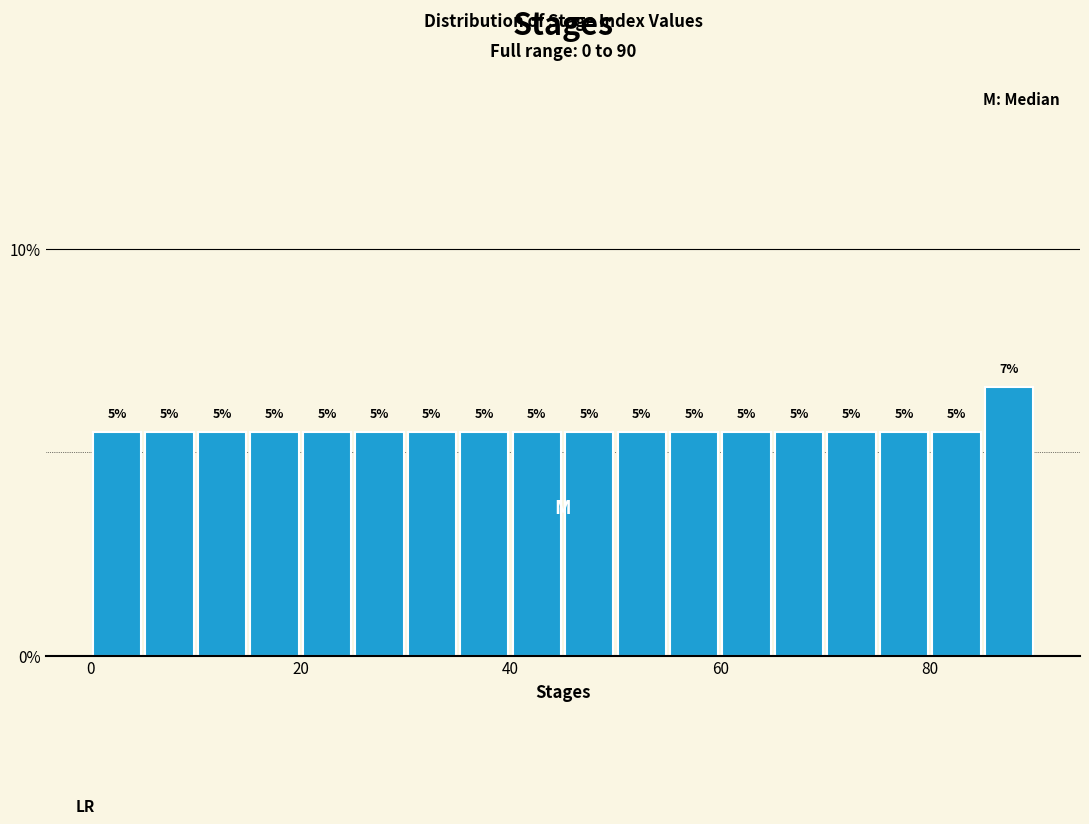

Read against the x-axis, roughly where is the centre of the tallest bar?

88